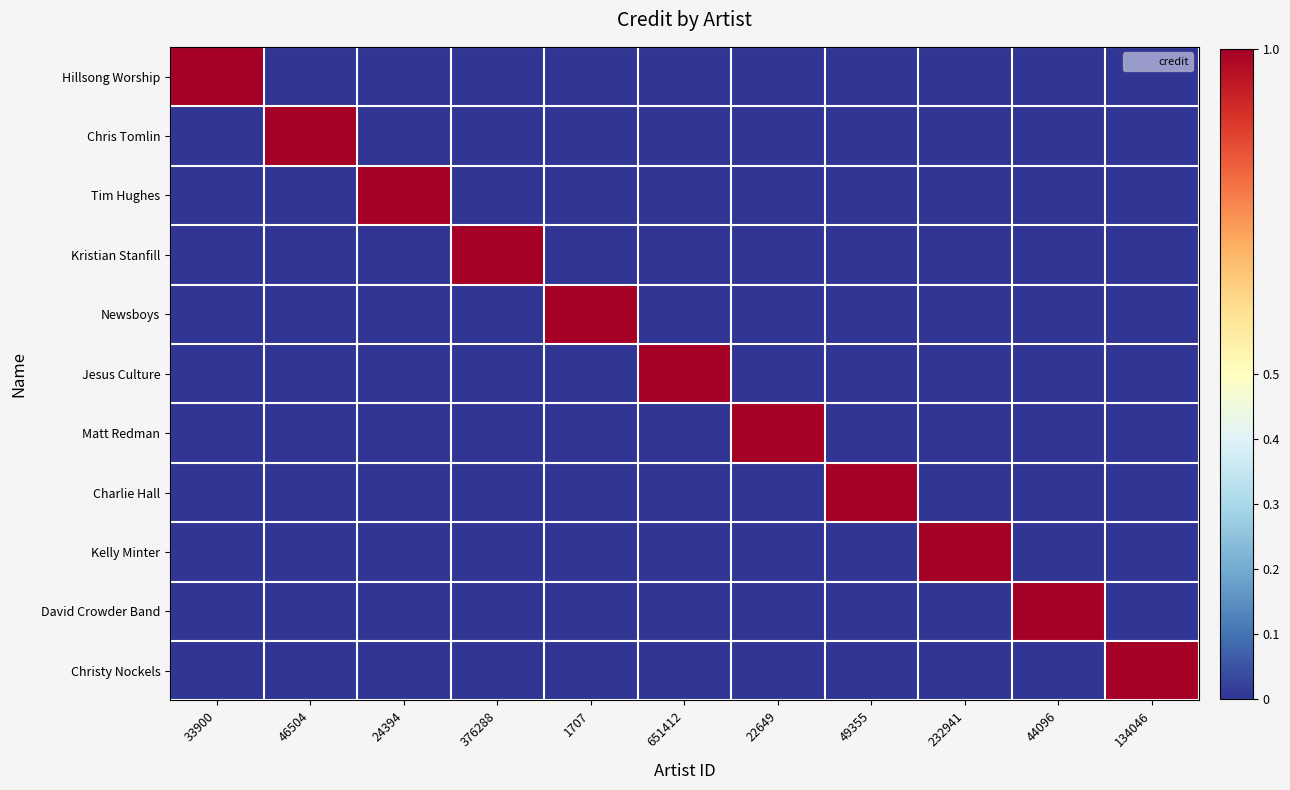

How many categories are shown in the chart?

11